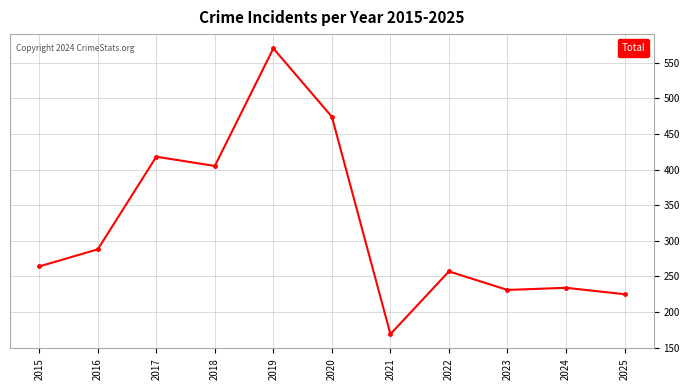

Which has a higher value, 2018 or 2017?

2017